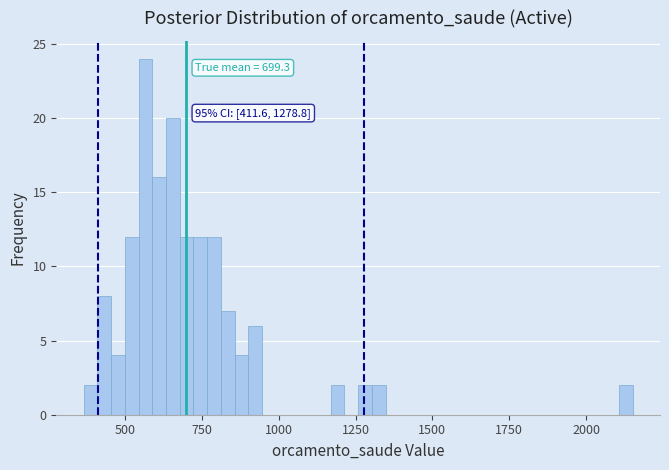

Read against the x-axis, roughly where is the centre of the tallest bar?

550